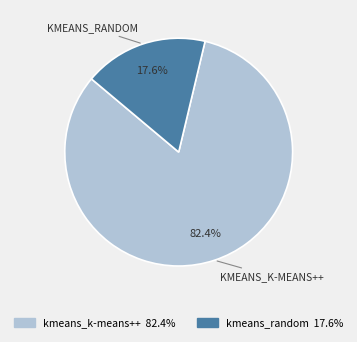

To the nearest percent, what is the difference between the largest and smallest slice percentages?

65%